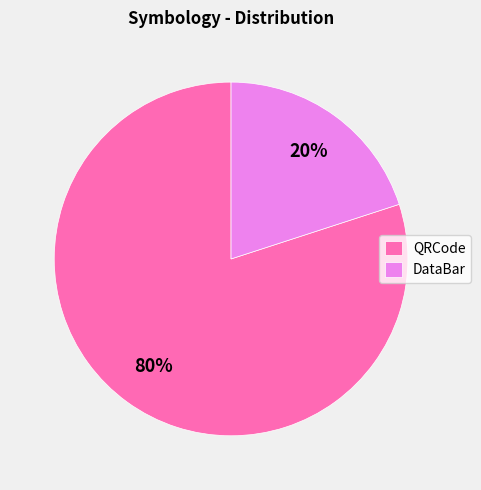

Is it true that QRCode is 88% of the pie?

False